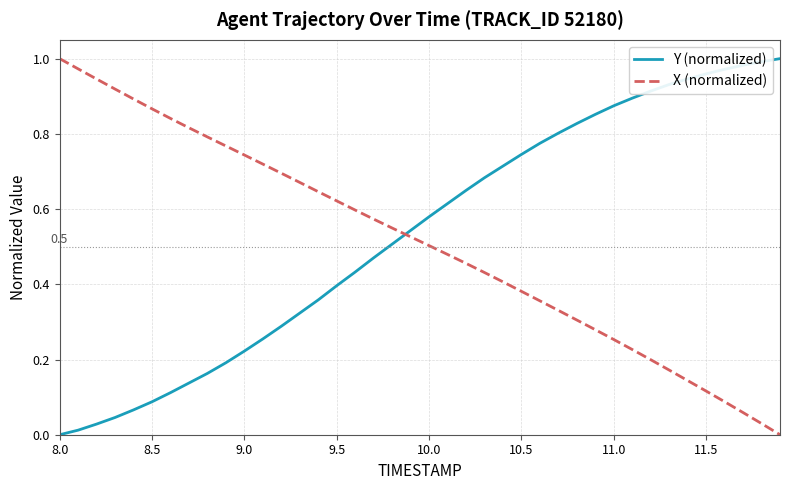

At how many categories does at least one series exceed 0?

40